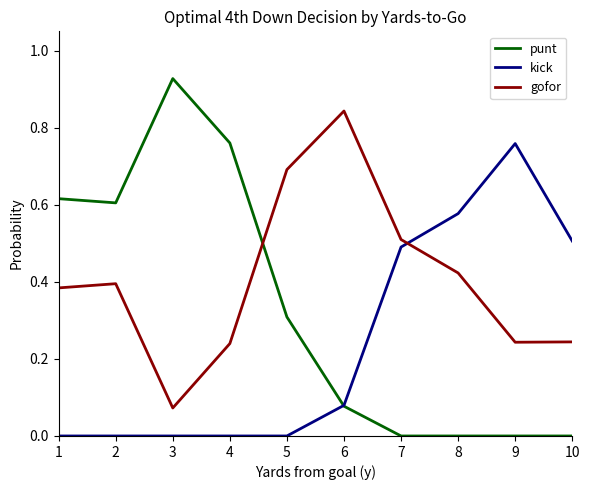

How many categories are shown in the chart?

10